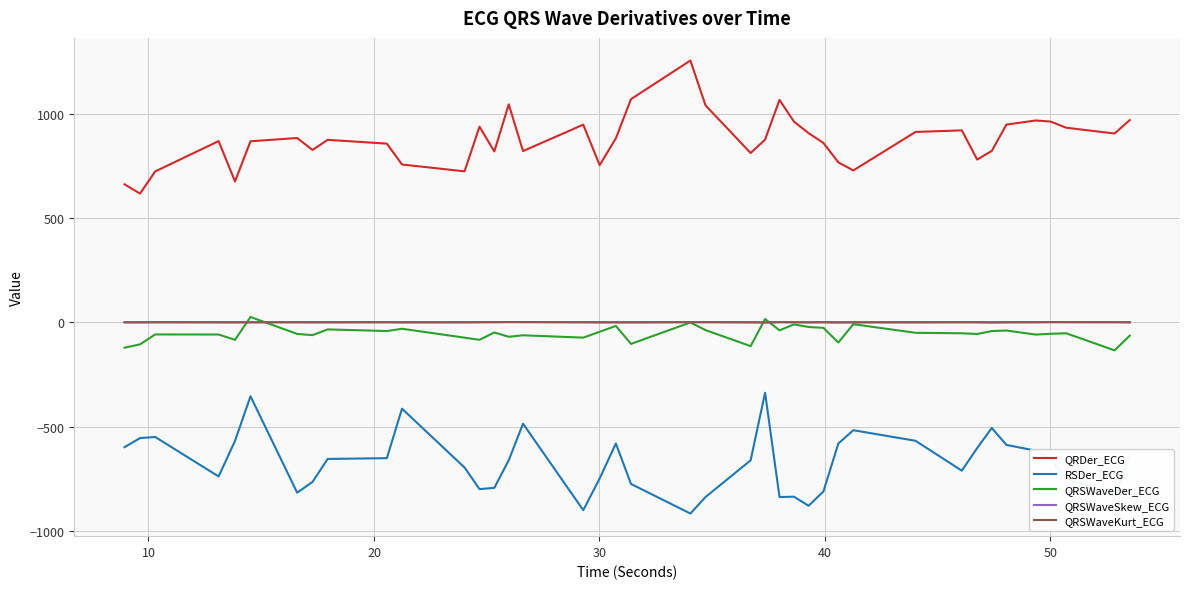

Which series has the widest spread of values?

QRDer_ECG